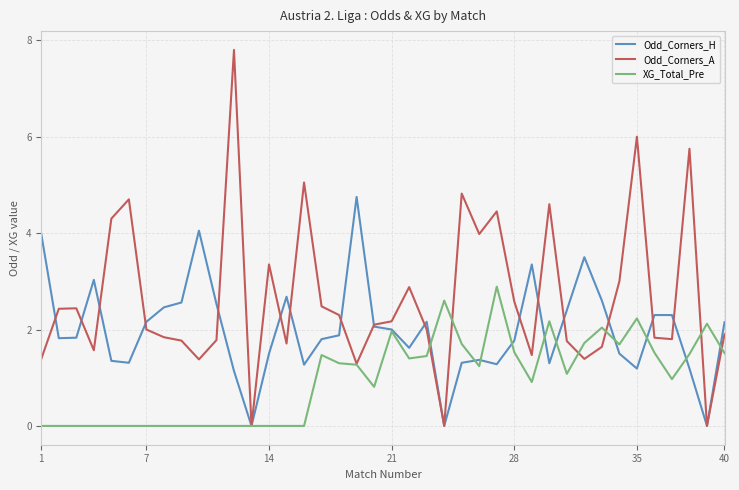

What is the greatest value displayed?

7.8